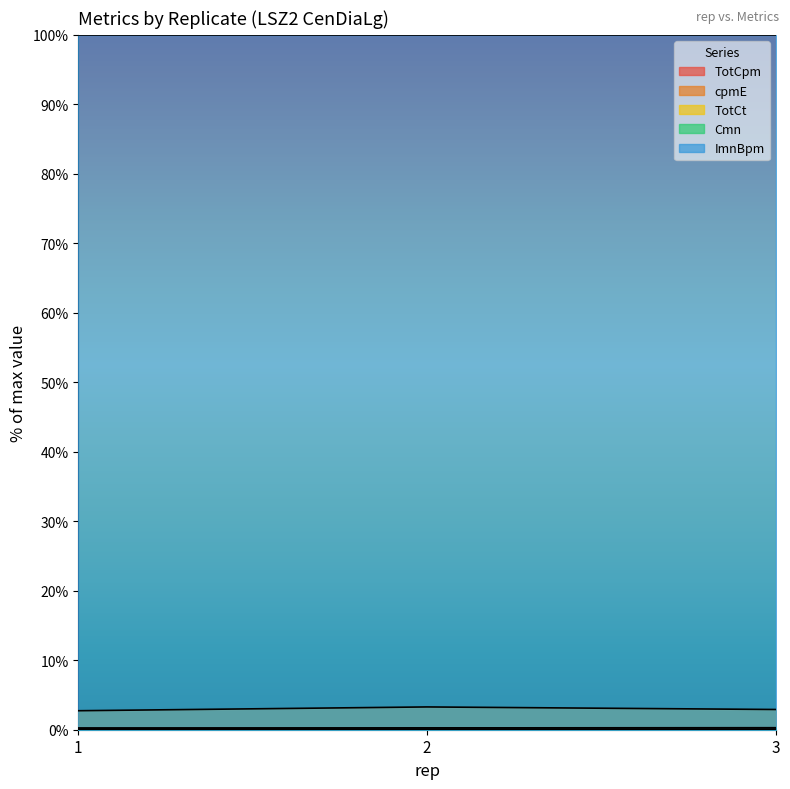

Which series has the largest total across all categories?

ImnBpm